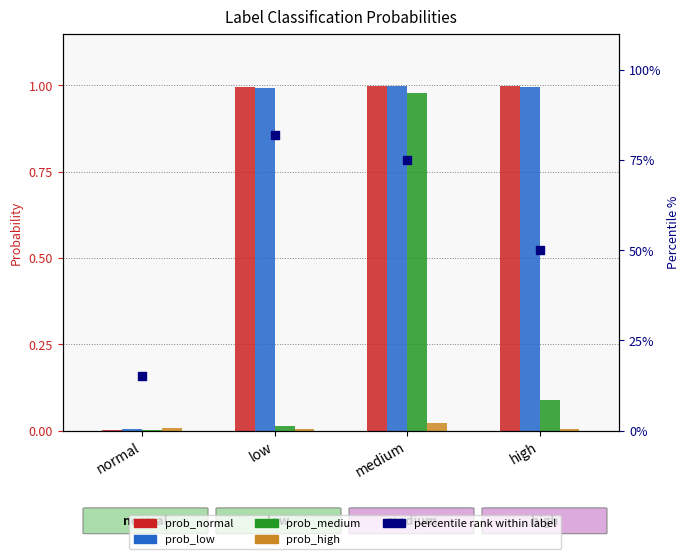

Which series has the widest spread of Y values?

percentile rank within label